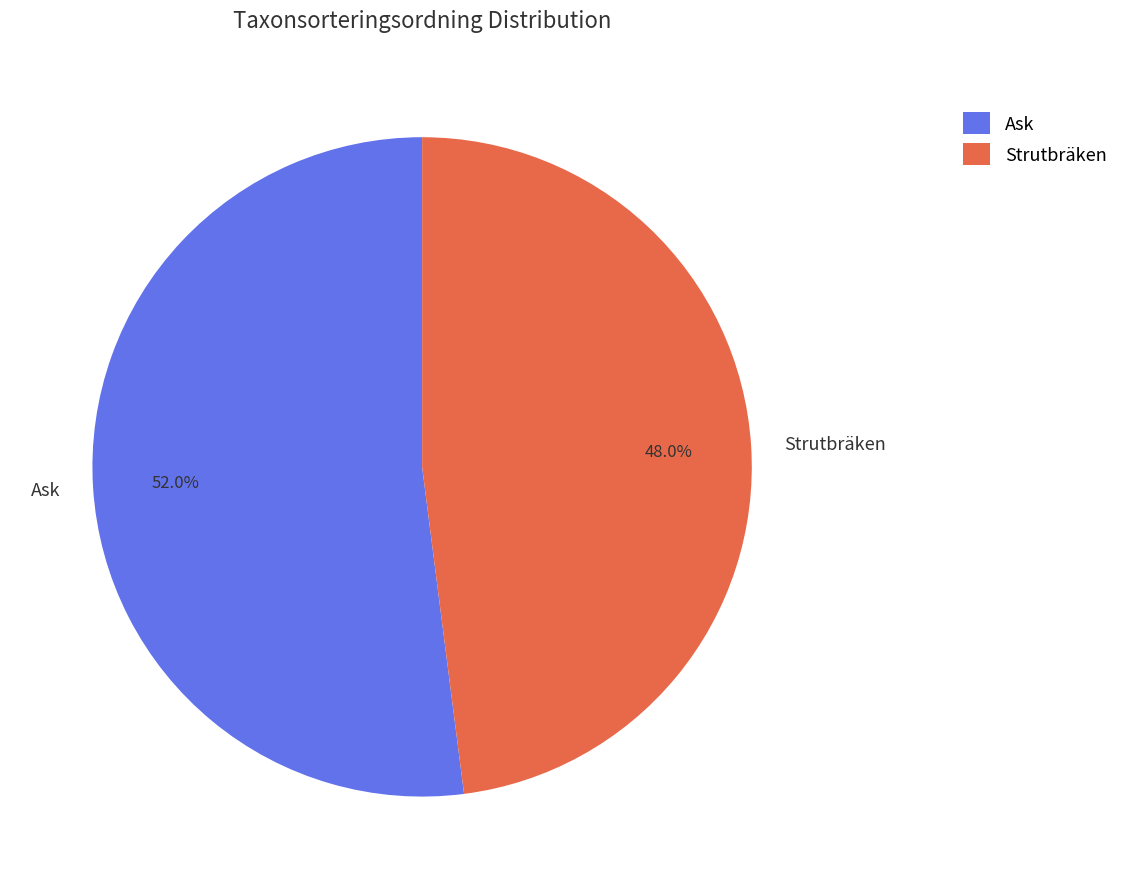

The Strutbräken slice represents 36% of the pie. True or false?

False